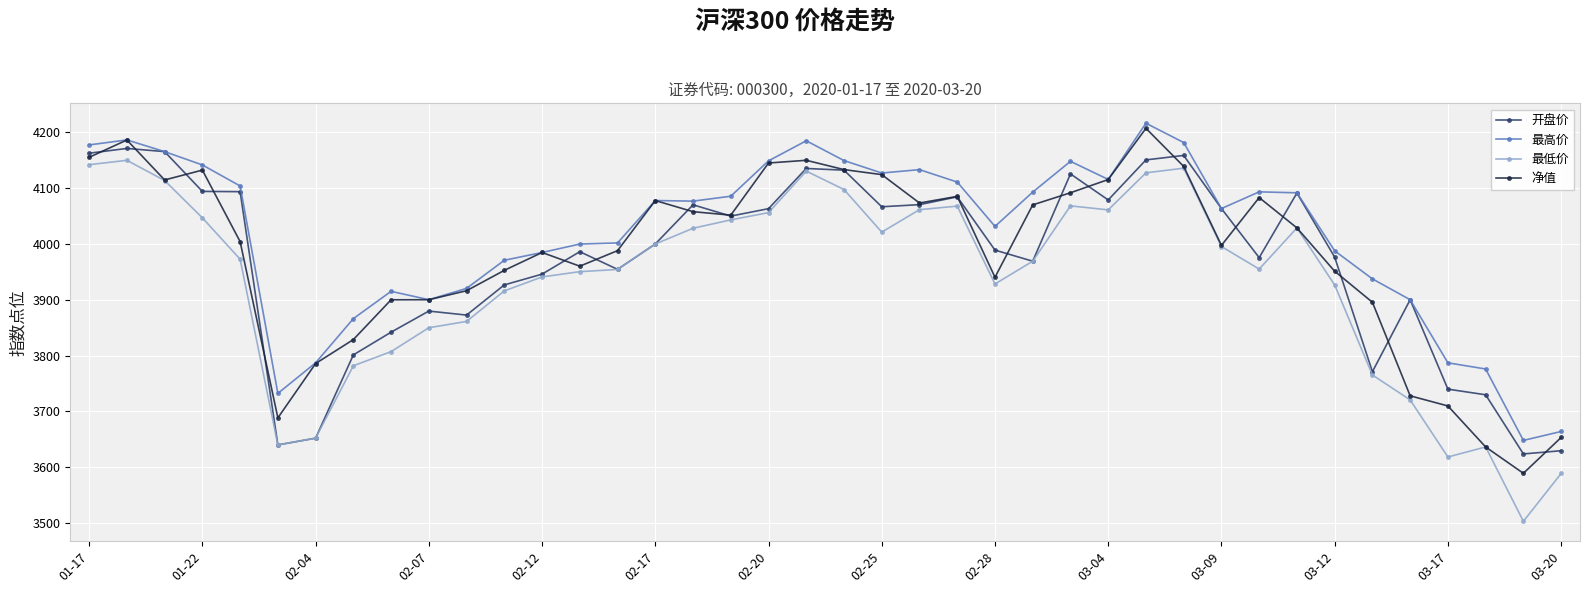

Which series has the largest range (max minus min)?

最低价